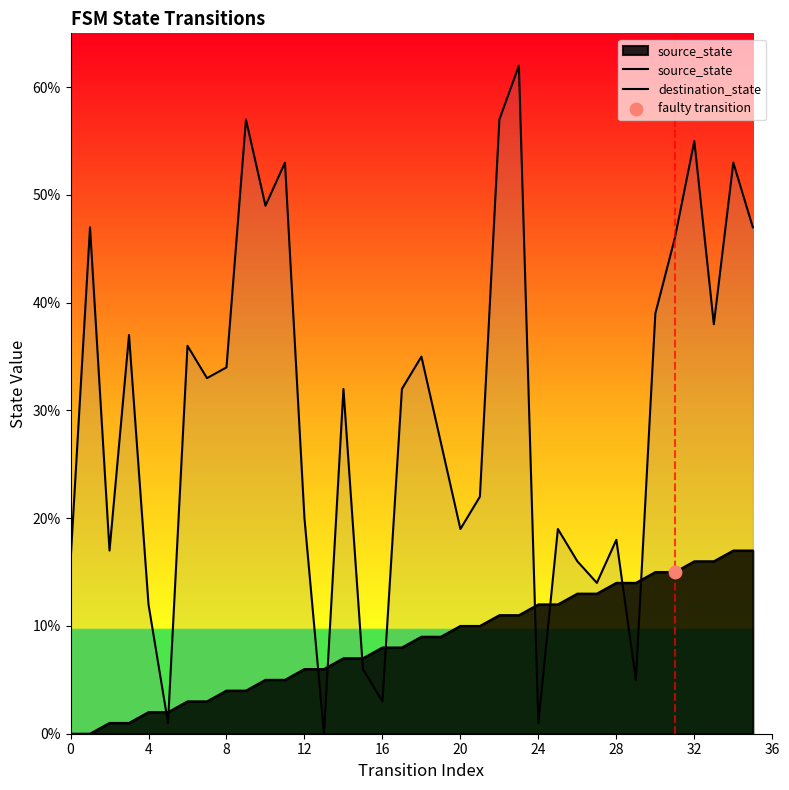

Which series has the largest total across all categories?

destination_state